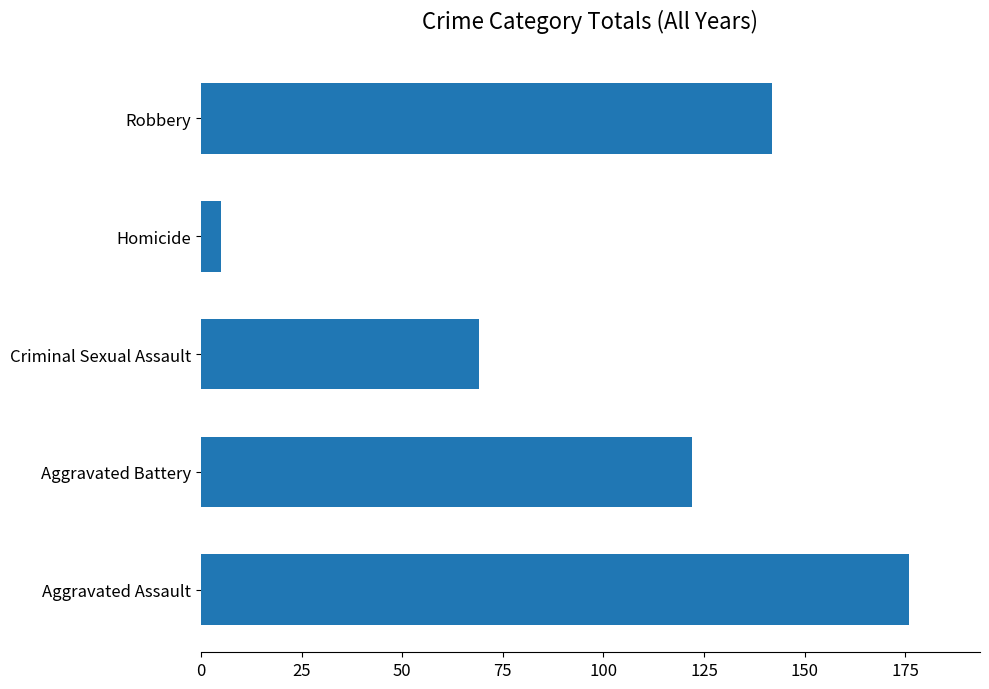

Which has a higher value, Homicide or Aggravated Assault?

Aggravated Assault